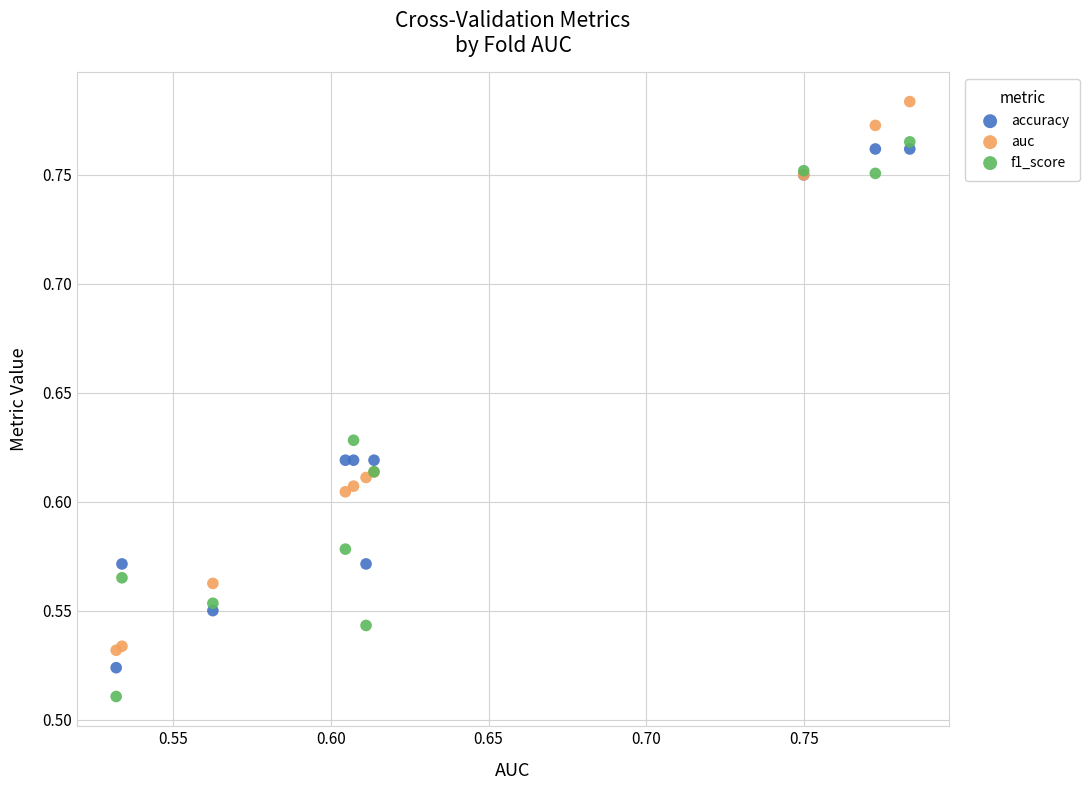

What are all the series names shown in the legend?

accuracy, auc, f1_score